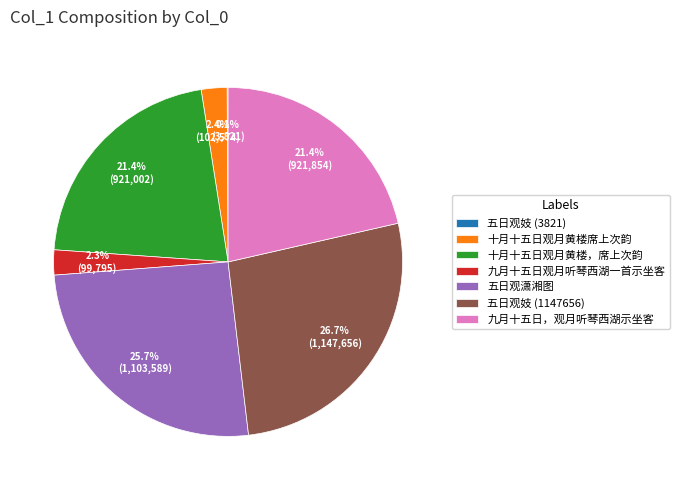

Is the sum of 九月十五日，观月听琴西湖示坐客 and 十月十五日观月黄楼席上次韵 greater than half?

No